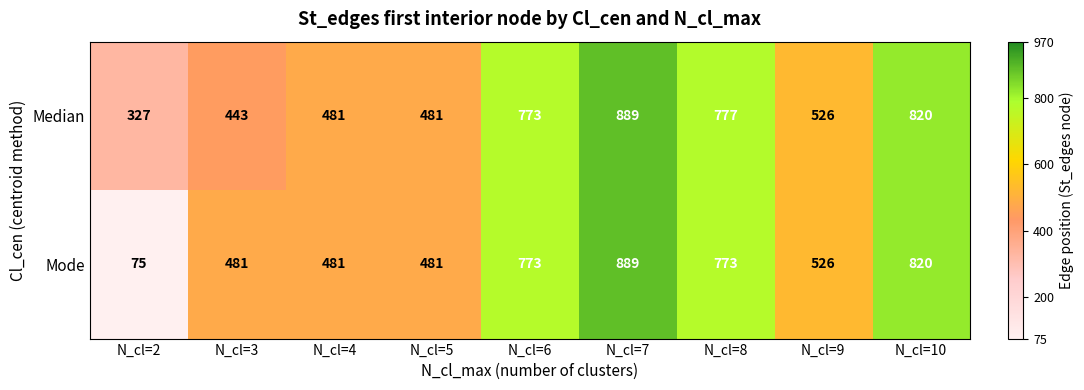

List the series in order of their overall mean, highest first.

Median, Mode